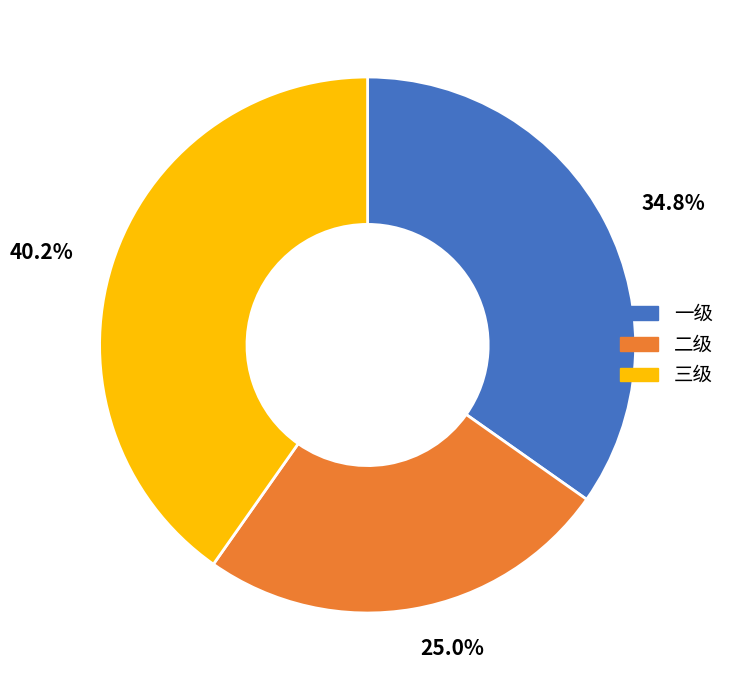

Does 三级 represent more than half of the total?

No